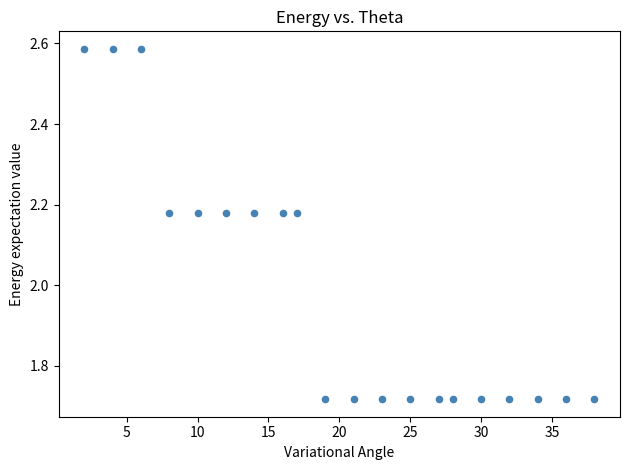

What is the range of X values (max minus min)?

36.0